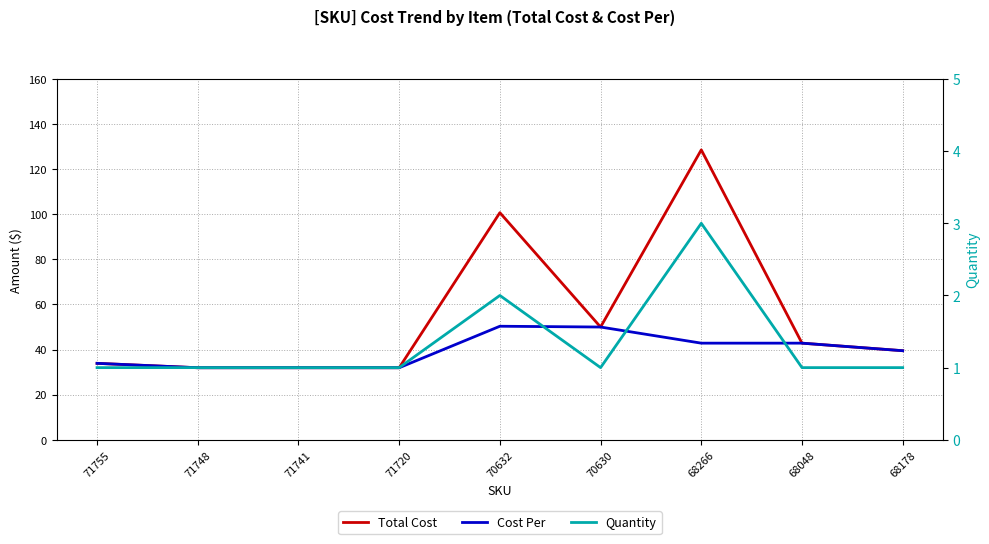

In Total Cost, how many points are lower than both neighbors (excluding endpoints)?

1